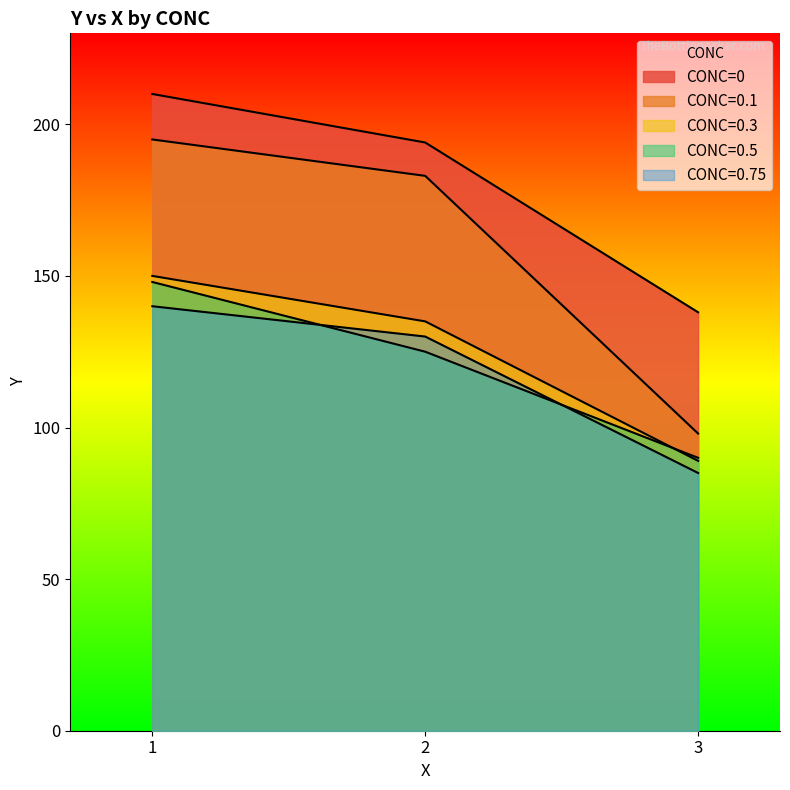

Which series has the widest spread of values?

CONC=0.1